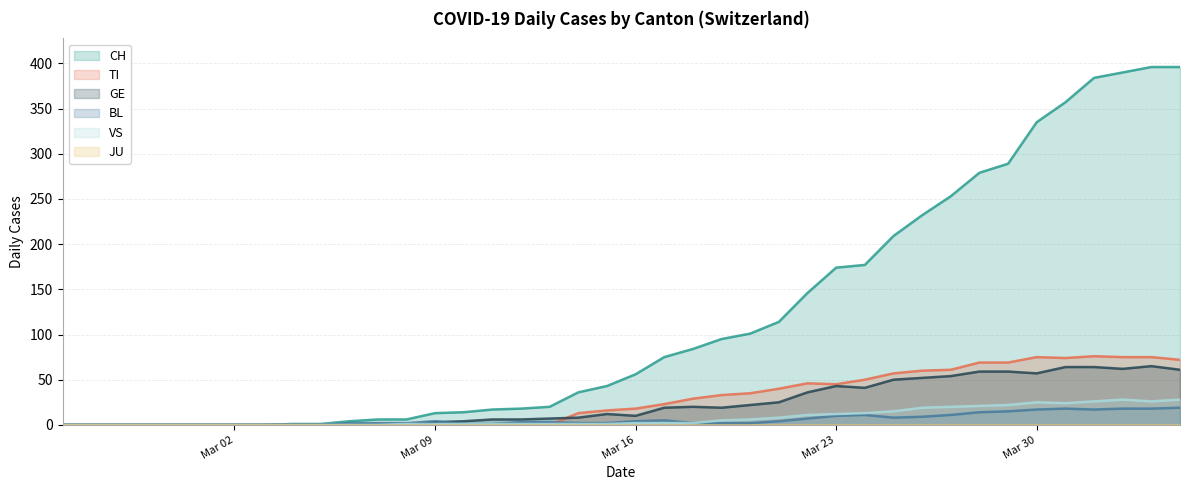

Which series has the largest range (max minus min)?

CH